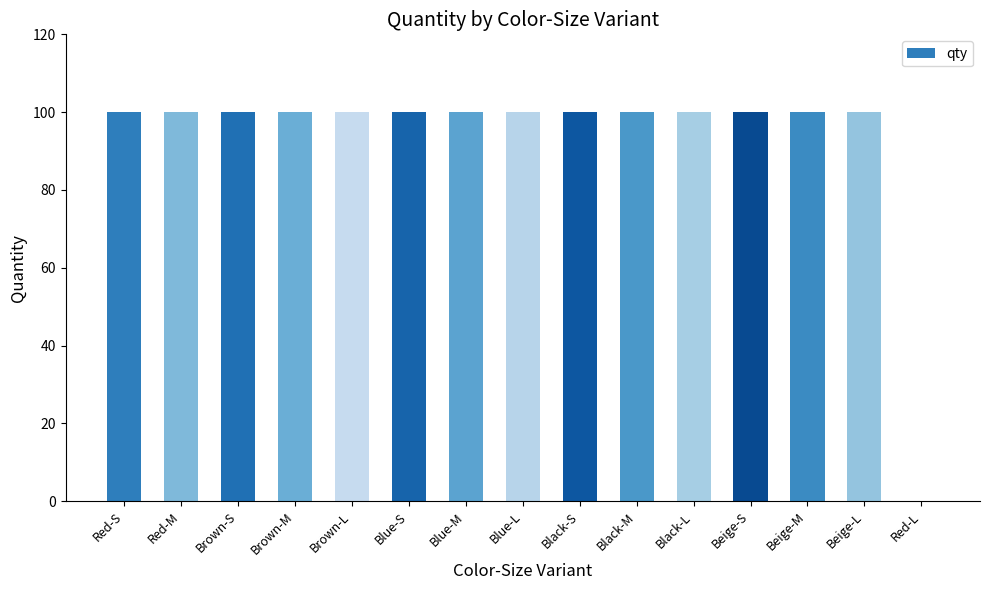

True or false: the data shows 100 at Blue-M.

True